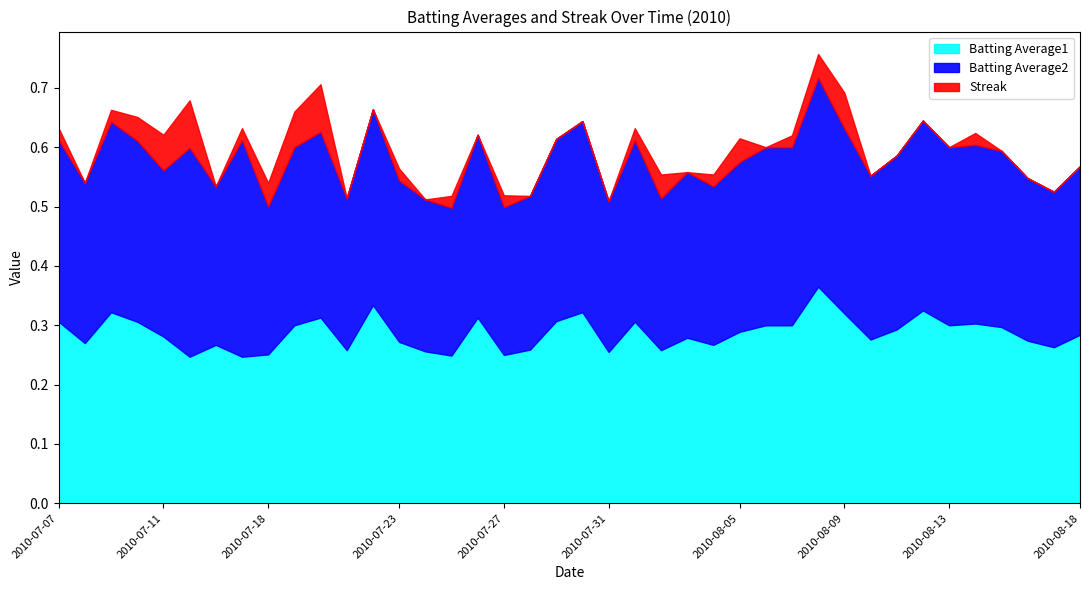

Rank the categories by Batting Average2 value from highest to lowest.

2010-07-17, 2010-07-15, 2010-08-08, 2010-07-22, 2010-07-30, 2010-07-09, 2010-08-12, 2010-07-20, 2010-08-09, 2010-07-26, 2010-07-29, 2010-07-07, 2010-08-01, 2010-07-10, 2010-08-14, 2010-07-19, 2010-08-06, 2010-08-07, 2010-08-13, 2010-08-15, 2010-08-11, 2010-08-05, 2010-08-18, 2010-07-11, 2010-08-03, 2010-08-10, 2010-08-16, 2010-07-23, 2010-07-08, 2010-07-16, 2010-08-04, 2010-08-17, 2010-07-28, 2010-07-21, 2010-07-24, 2010-08-02, 2010-07-31, 2010-07-18, 2010-07-25, 2010-07-27